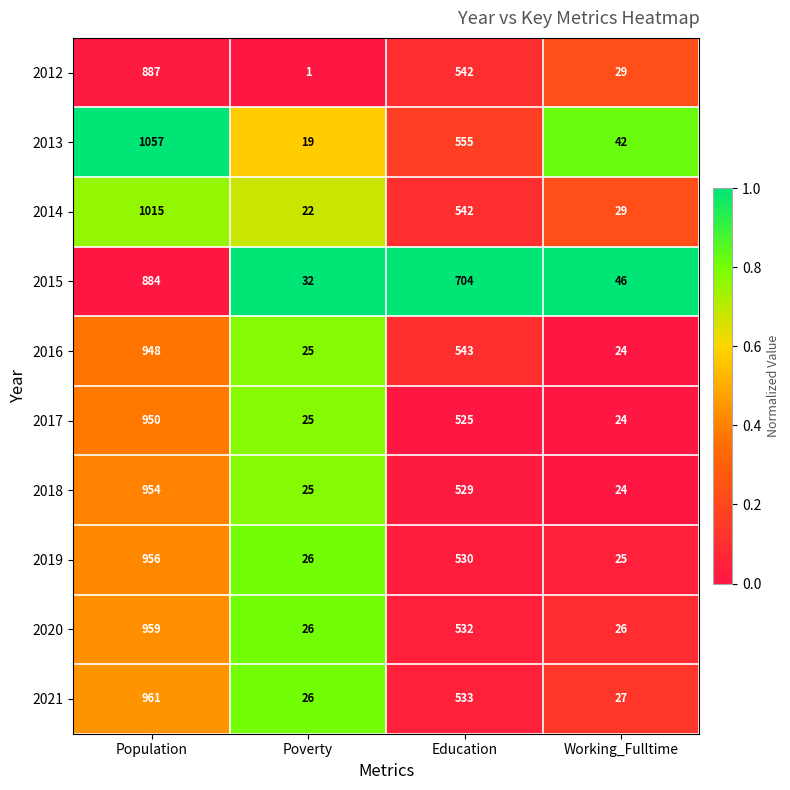

What is the average value of the 2014 series?

402